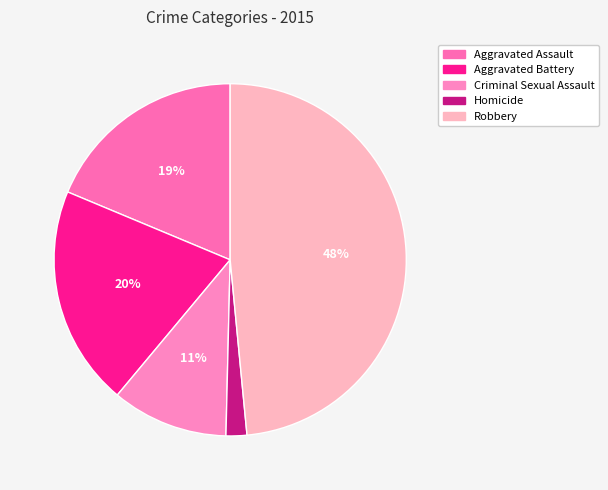

Rank the categories by value from lowest to highest.

Homicide, Criminal Sexual Assault, Aggravated Assault, Aggravated Battery, Robbery